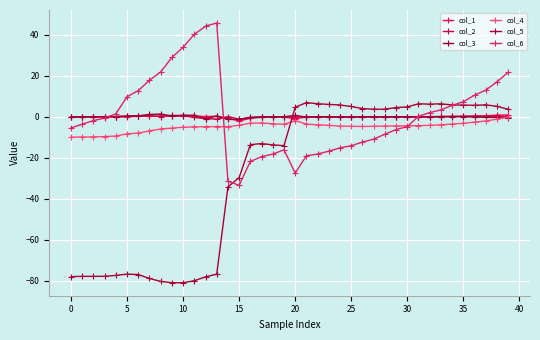

How many intersections are there between col_6 and col_2?

3